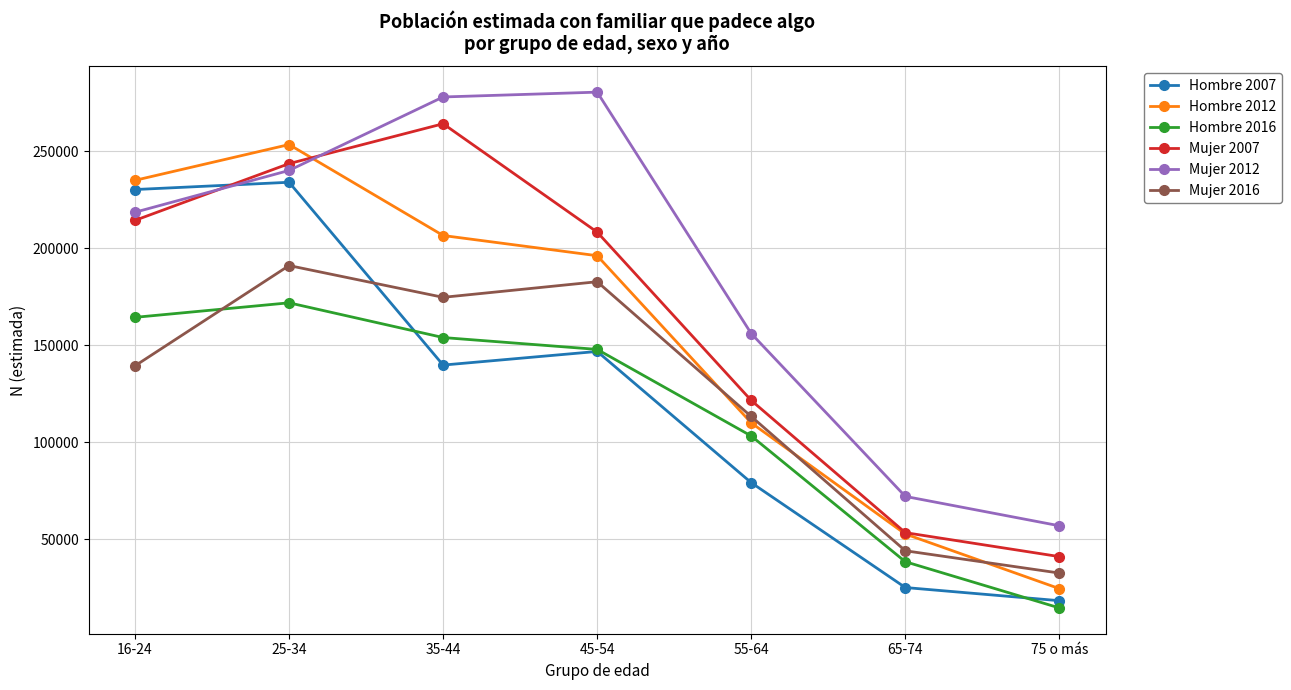

What is the minimum value for Hombre 2016?

14694